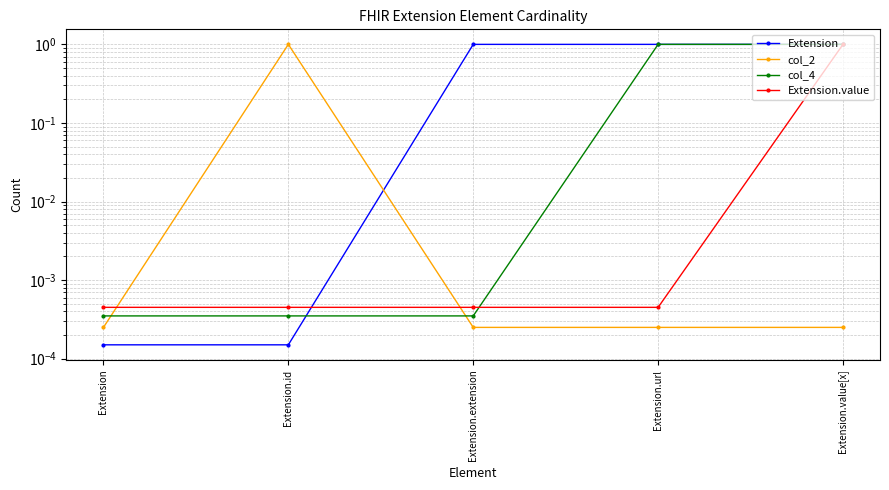

What is the label of the 2nd point from the left?

Extension.id